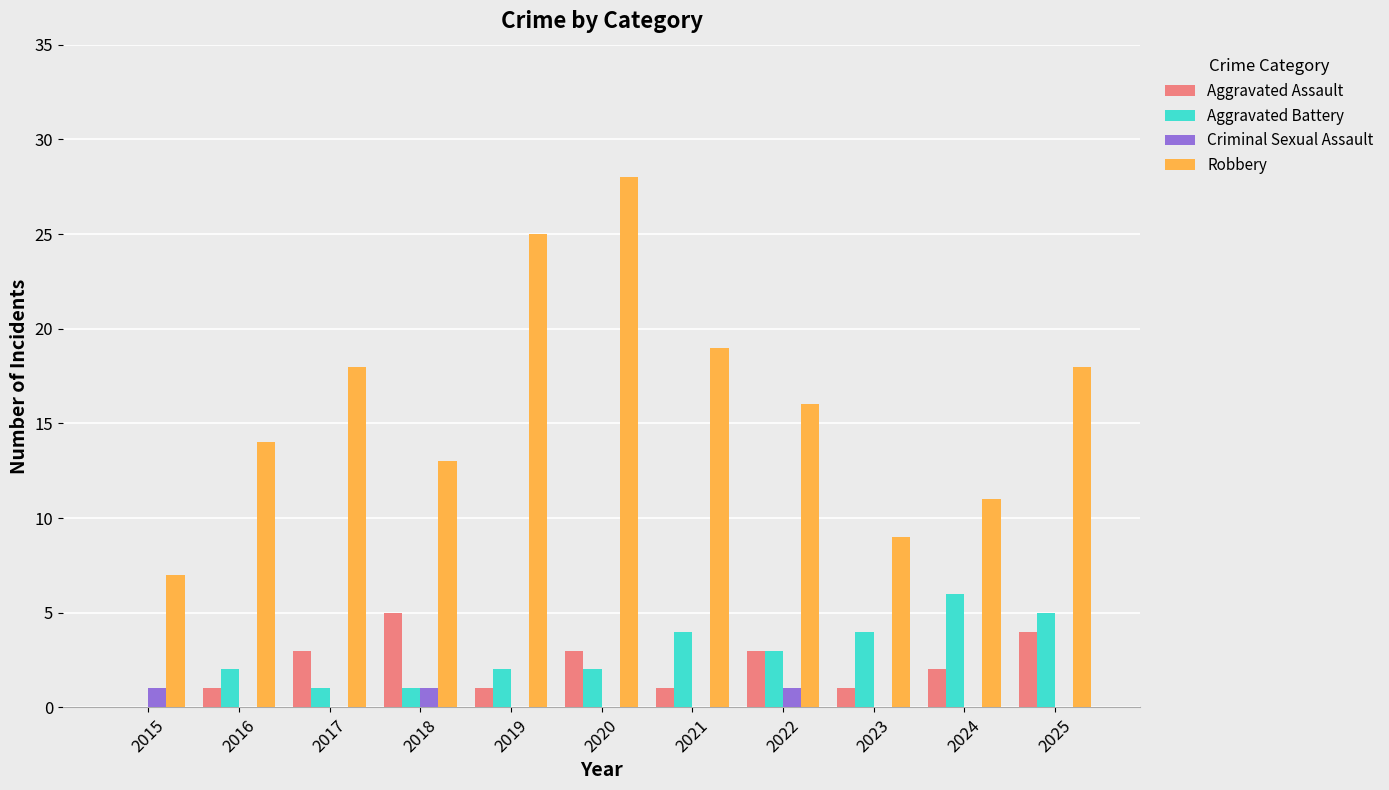

What is the sum of the Aggravated Assault values at 2023 and 2018?

6